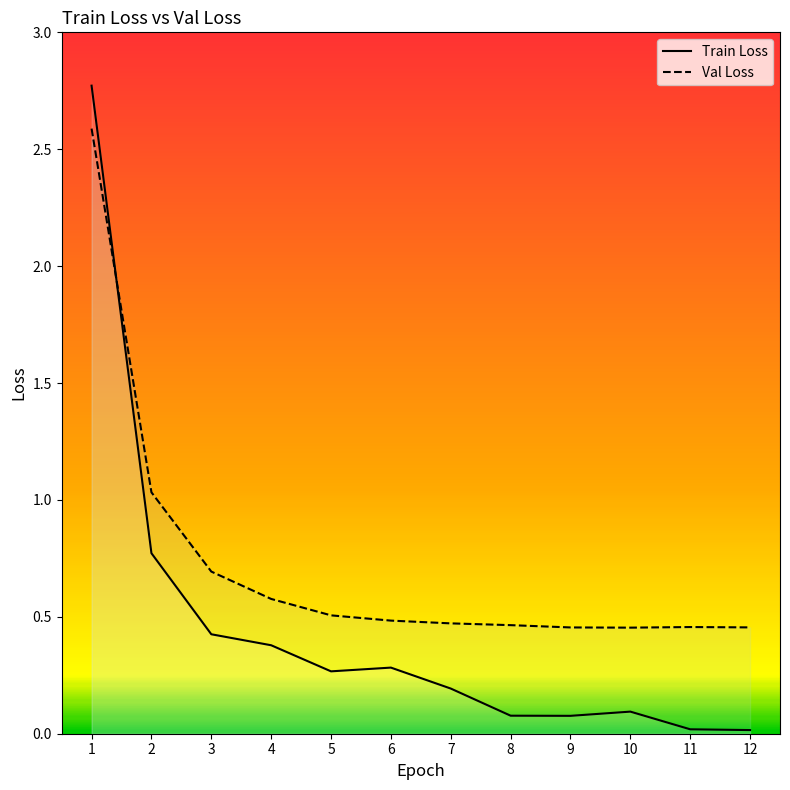

What is the sum of the Val Loss values at 12 and 10?

0.9